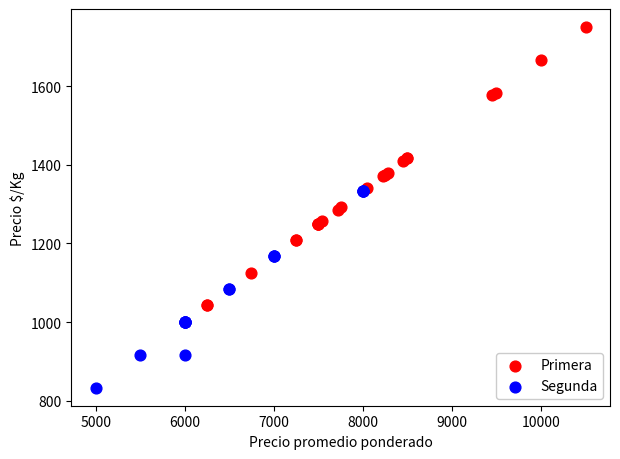

Which series has the widest spread of Y values?

Primera